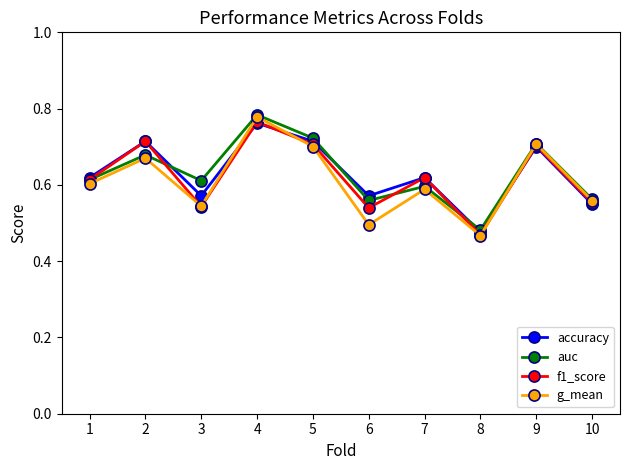

Which category has the highest value in the auc series?

4